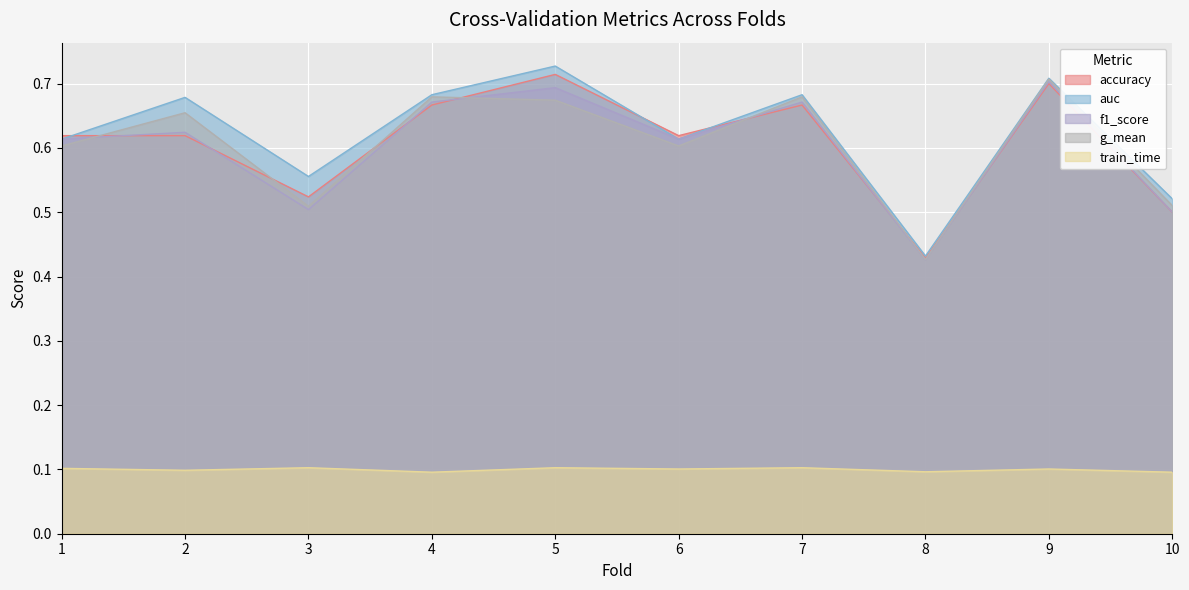

True or false: f1_score has a value of 0.4 at 4.

False